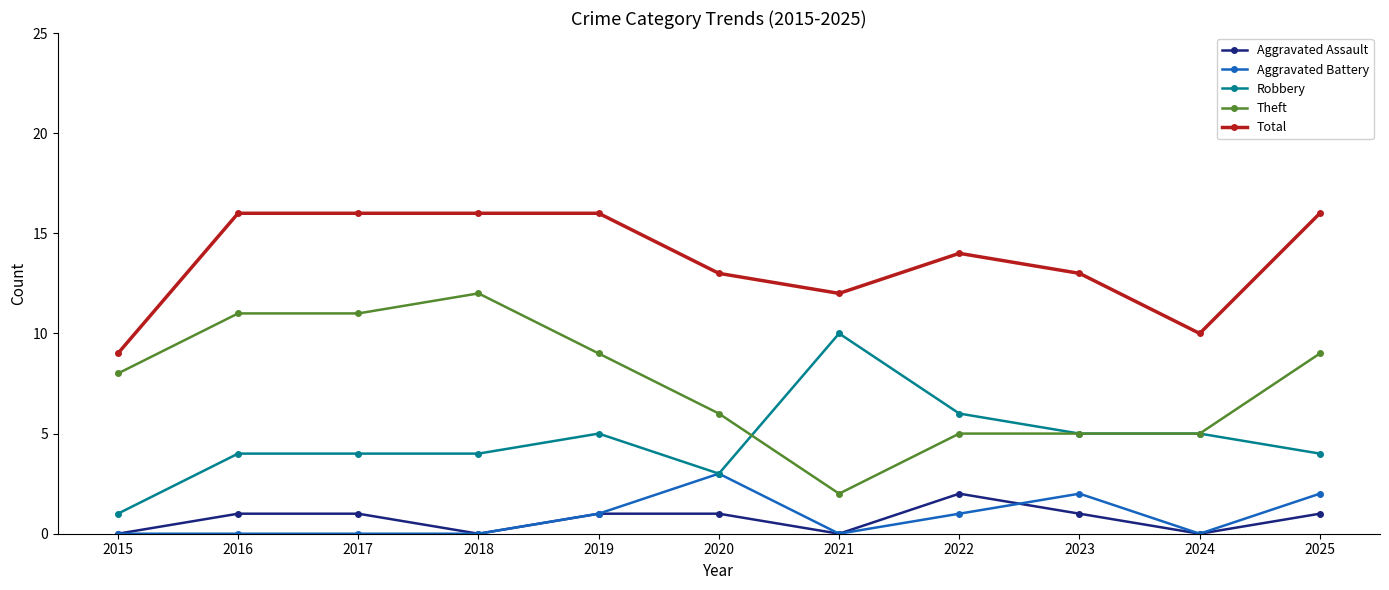

Read the Aggravated Assault value at 2020.

1